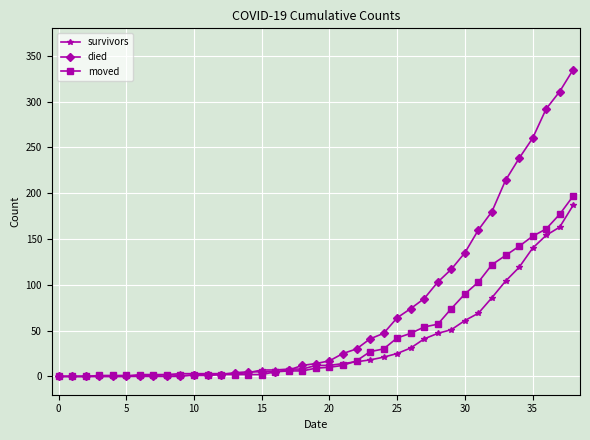

What is the maximum value for survivors?

187